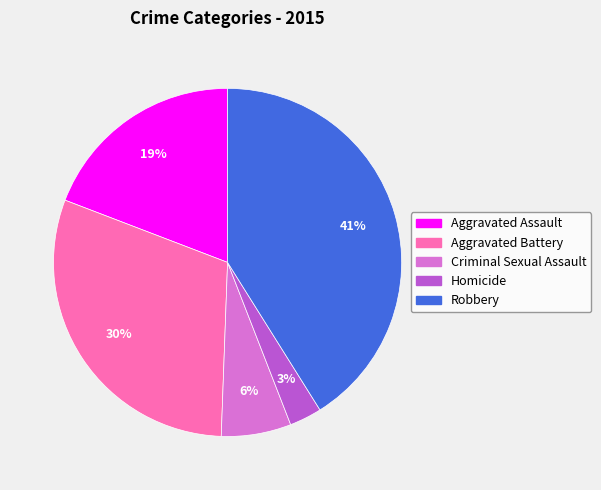

Does Aggravated Battery represent more than half of the total?

No